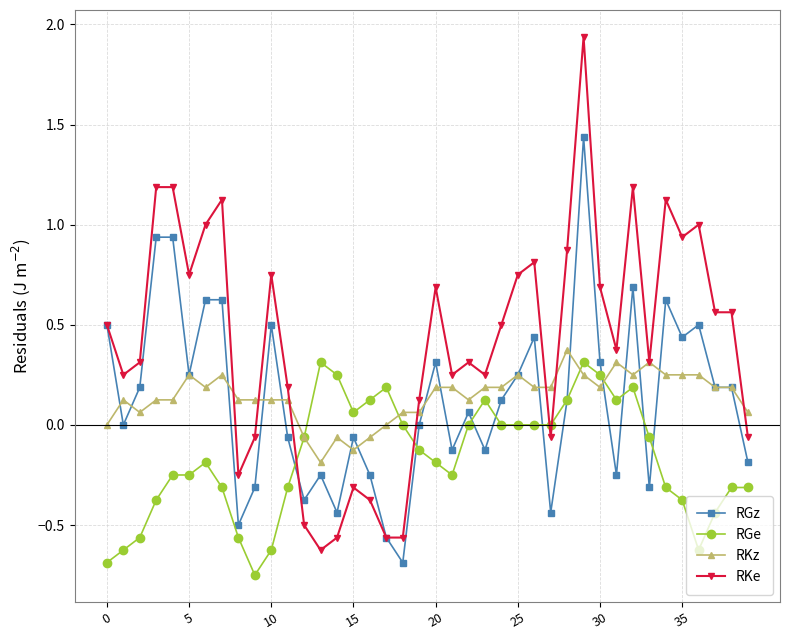

How many distinct data groups are displayed?

4